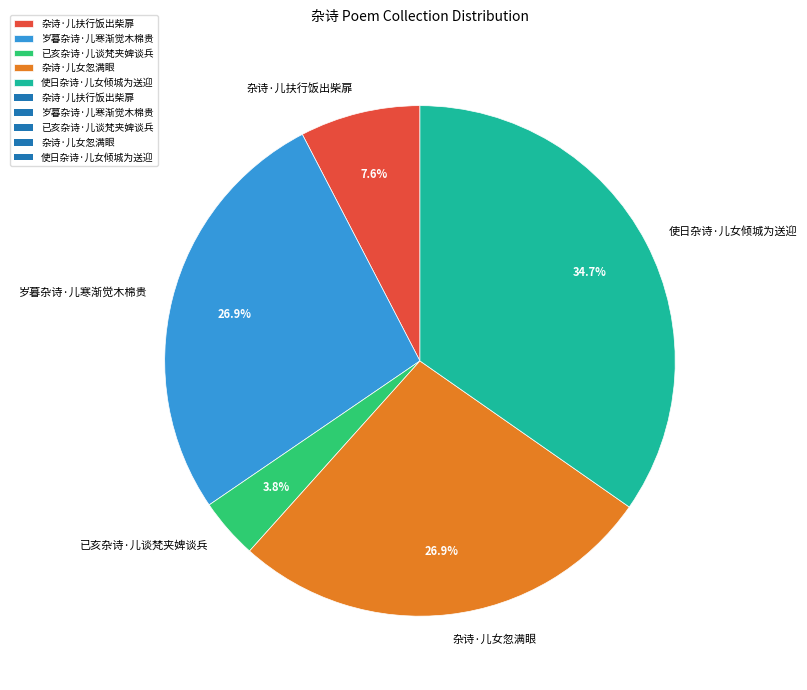

What is the ratio of the value at 已亥杂诗·儿谈梵夹婢谈兵 to the value at 杂诗·儿扶行饭出柴扉?

0.5